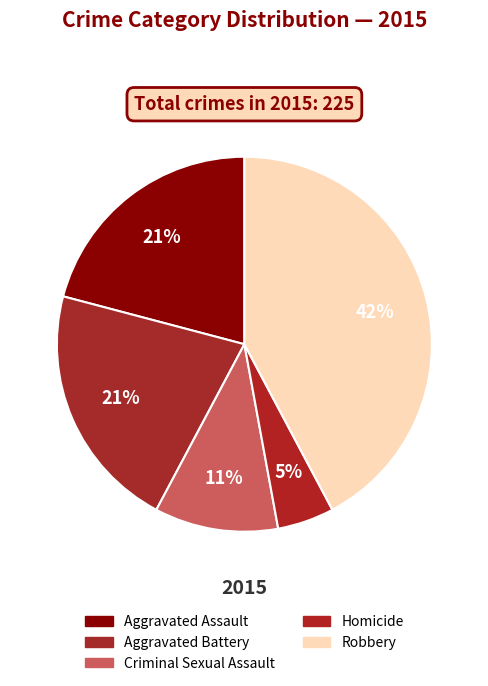

What is the smallest slice in the pie chart?

Homicide